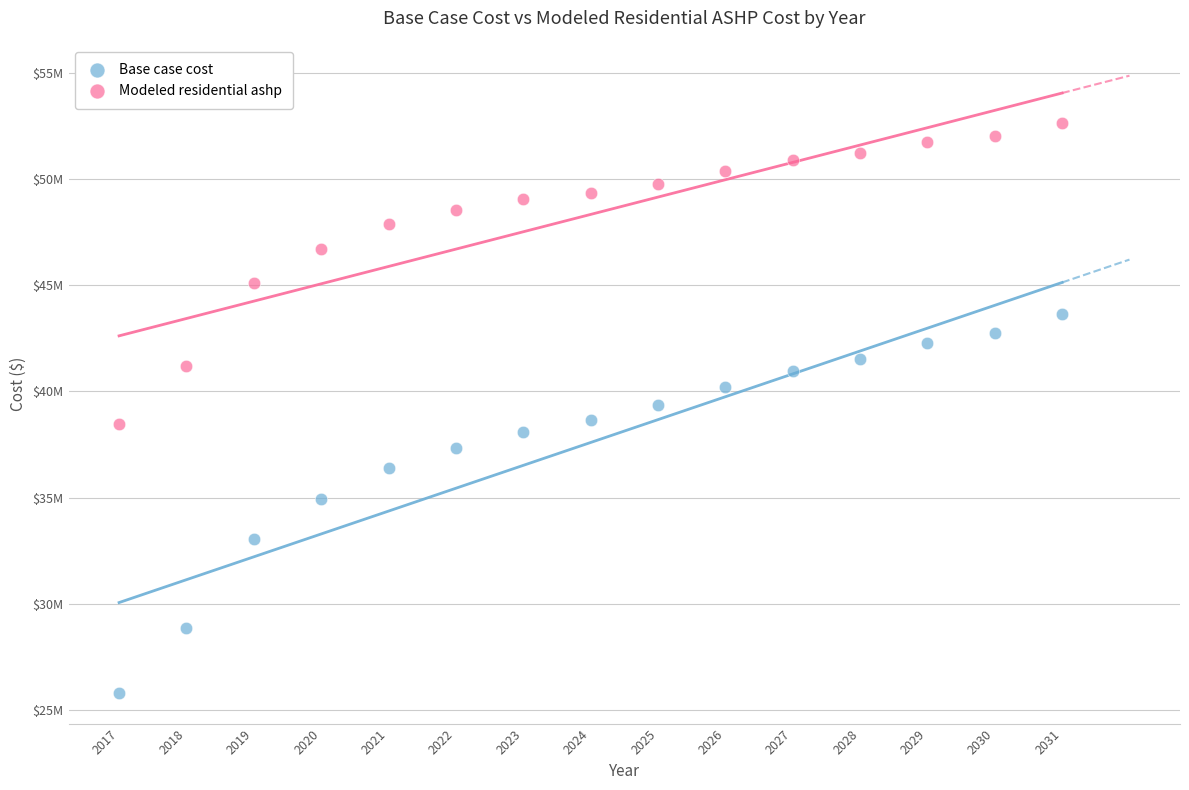

Which series reaches the minimum Y coordinate?

Base case cost